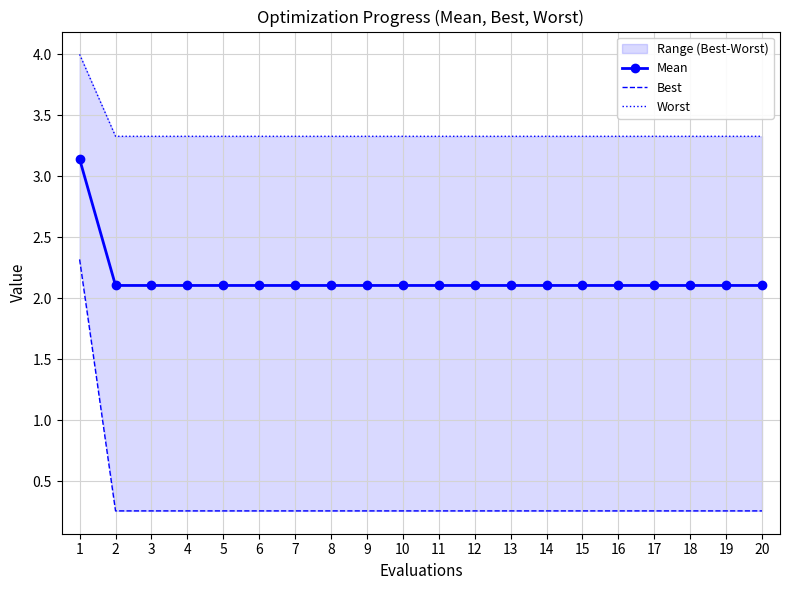

Which series has the widest spread of values?

Best